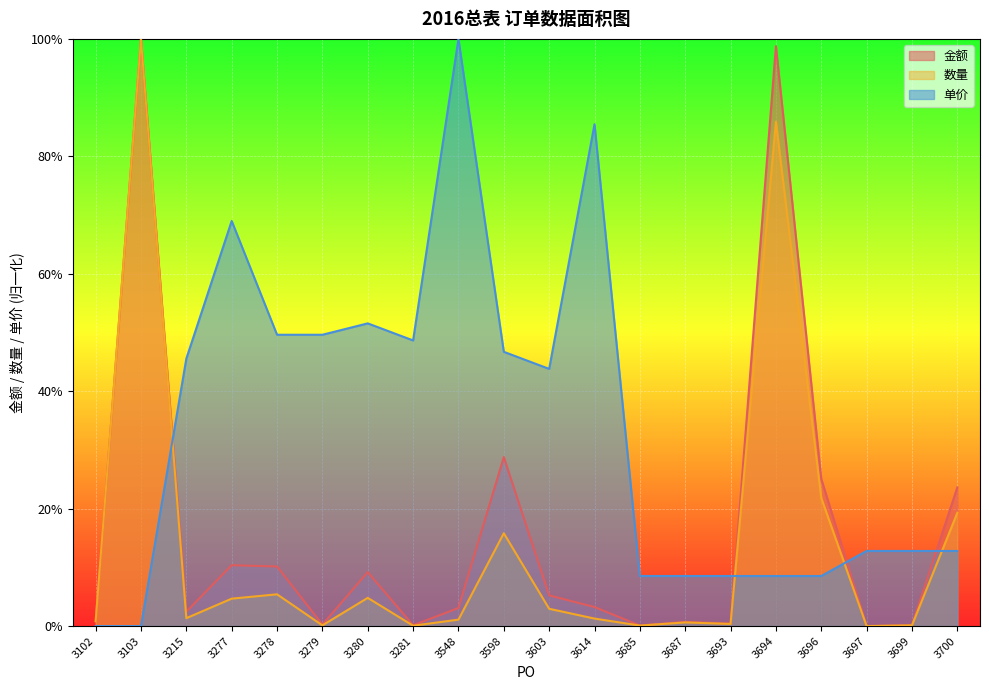

At which category does 单价 reach its first local valley?

3281